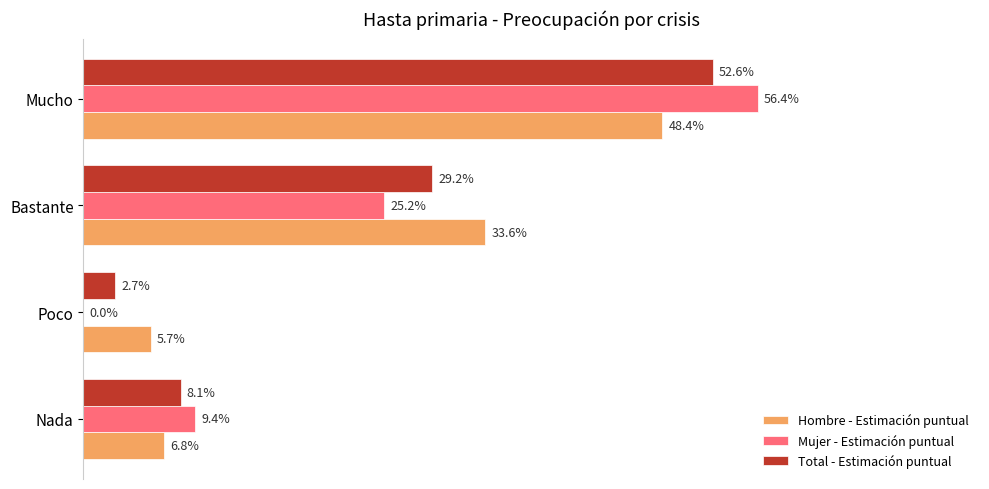

What are all the series names shown in the legend?

Hombre - Estimación puntual, Mujer - Estimación puntual, Total - Estimación puntual